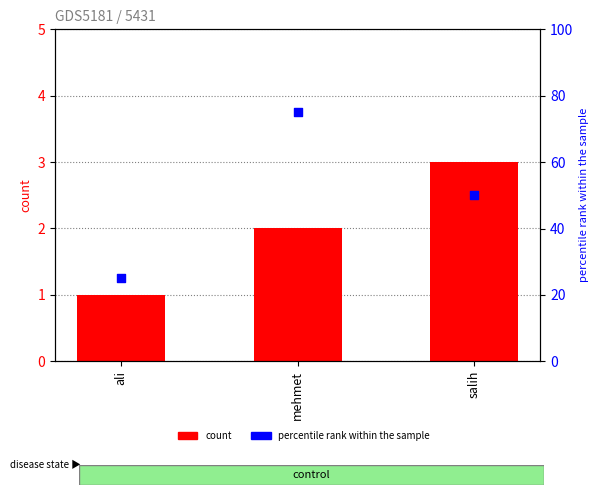

Is the value of percentile rank within the sample at salih greater than the value of count at mehmet?

Yes